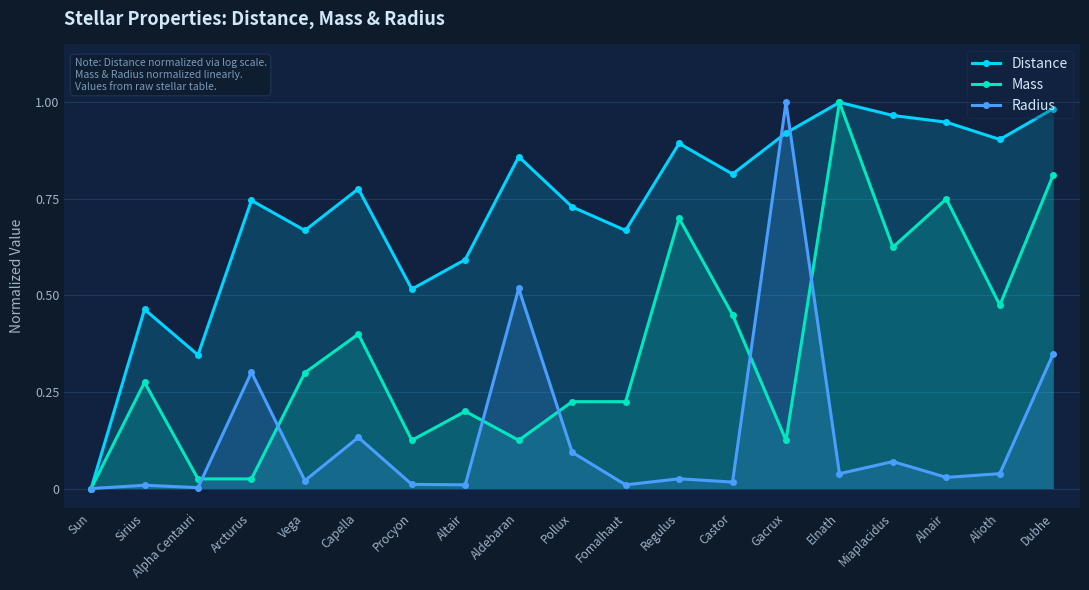

Reading right to left, what are all the values shown in this chart?

Distance: Dubhe=1.0	Alioth=0.9	Alnair=0.9	Miaplacidus=1.0	Elnath=1.0	Gacrux=0.9	Castor=0.8	Regulus=0.9	Fomalhaut=0.7	Pollux=0.7	Aldebaran=0.9	Altair=0.6	Procyon=0.5	Capella=0.8	Vega=0.7	Arcturus=0.7	Alpha Centauri=0.3	Sirius=0.5	Sun=0.0
Mass: Dubhe=0.8	Alioth=0.5	Alnair=0.8	Miaplacidus=0.6	Elnath=1.0	Gacrux=0.1	Castor=0.4	Regulus=0.7	Fomalhaut=0.2	Pollux=0.2	Aldebaran=0.1	Altair=0.2	Procyon=0.1	Capella=0.4	Vega=0.3	Arcturus=0.0	Alpha Centauri=0.0	Sirius=0.3	Sun=0.0
Radius: Dubhe=0.3	Alioth=0.0	Alnair=0.0	Miaplacidus=0.1	Elnath=0.0	Gacrux=1.0	Castor=0.0	Regulus=0.0	Fomalhaut=0.0	Pollux=0.1	Aldebaran=0.5	Altair=0.0	Procyon=0.0	Capella=0.1	Vega=0.0	Arcturus=0.3	Alpha Centauri=0.0	Sirius=0.0	Sun=0.0